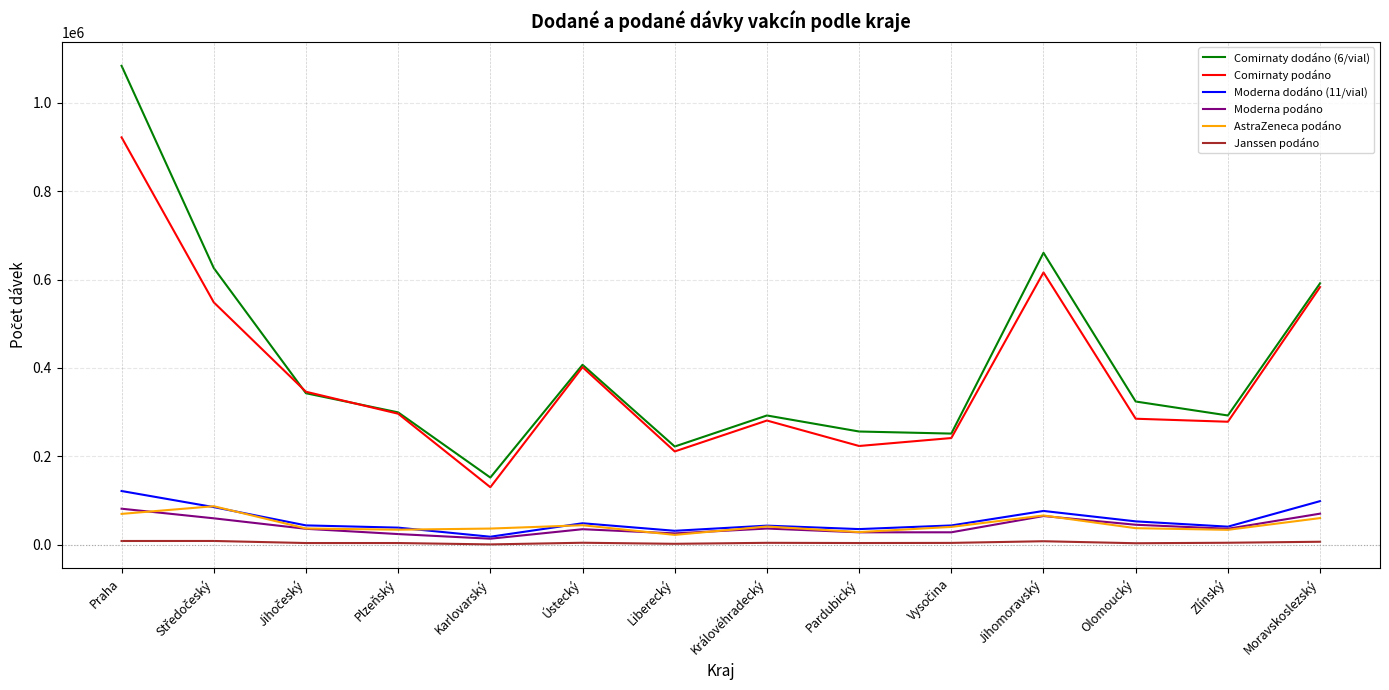

At which category is the sum across all series the highest?

Praha